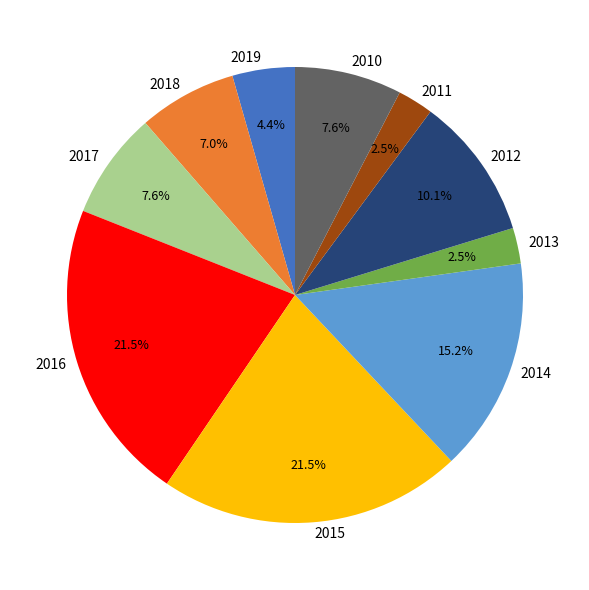

What is the ratio of the value at 2010 to the value at 2018?

1.1